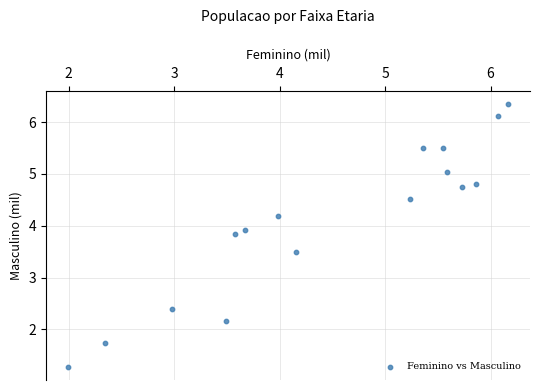

What Y value in the scatter plot is closest to 3?

3.5